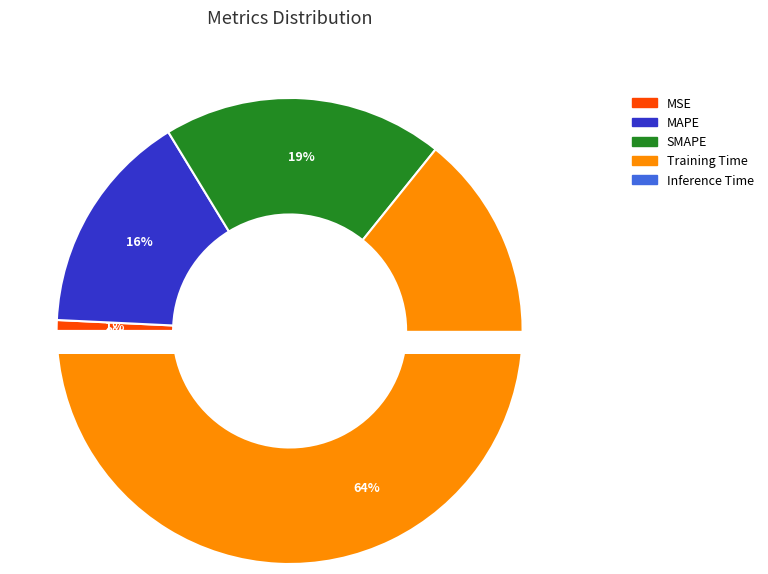

How many segments does this pie chart have?

5